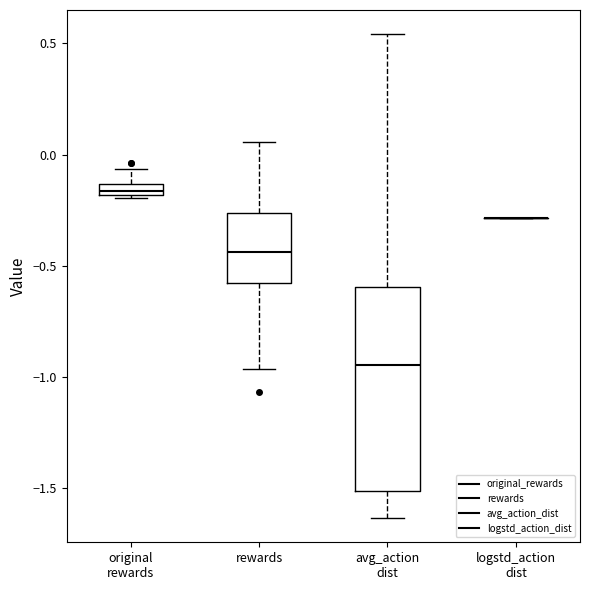

Where is the lower edge of the box for original rewards on the y-axis? The values are not printed on the chart, so give them approximately, as read against the axis.

-0.20